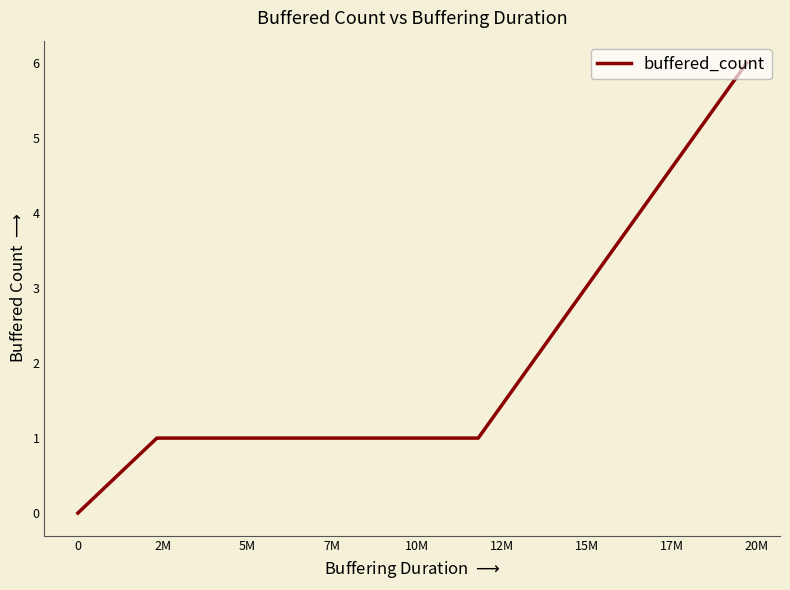

What is the maximum value shown in the chart?

6